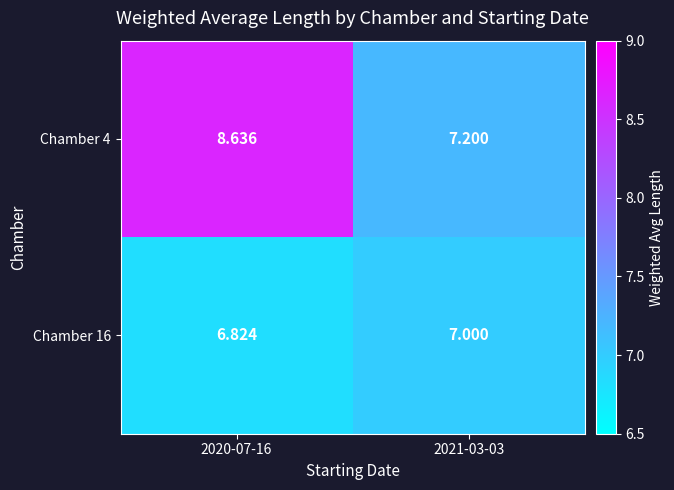

Is the value of Chamber 4 at 2020-07-16 greater than the value of Chamber 16 at 2020-07-16?

Yes